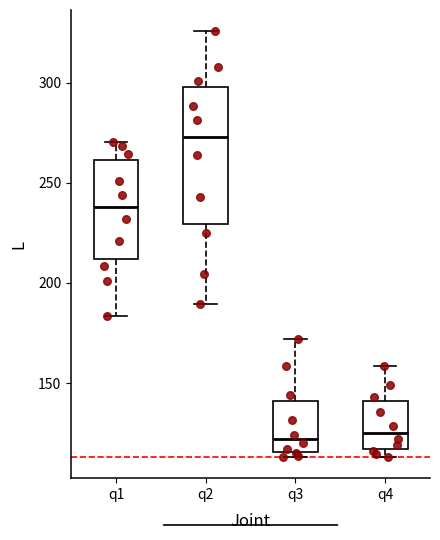

Where does the median line of the box for q4 sit on the y-axis? The values are not printed on the chart, so give them approximately, as read against the axis.

125